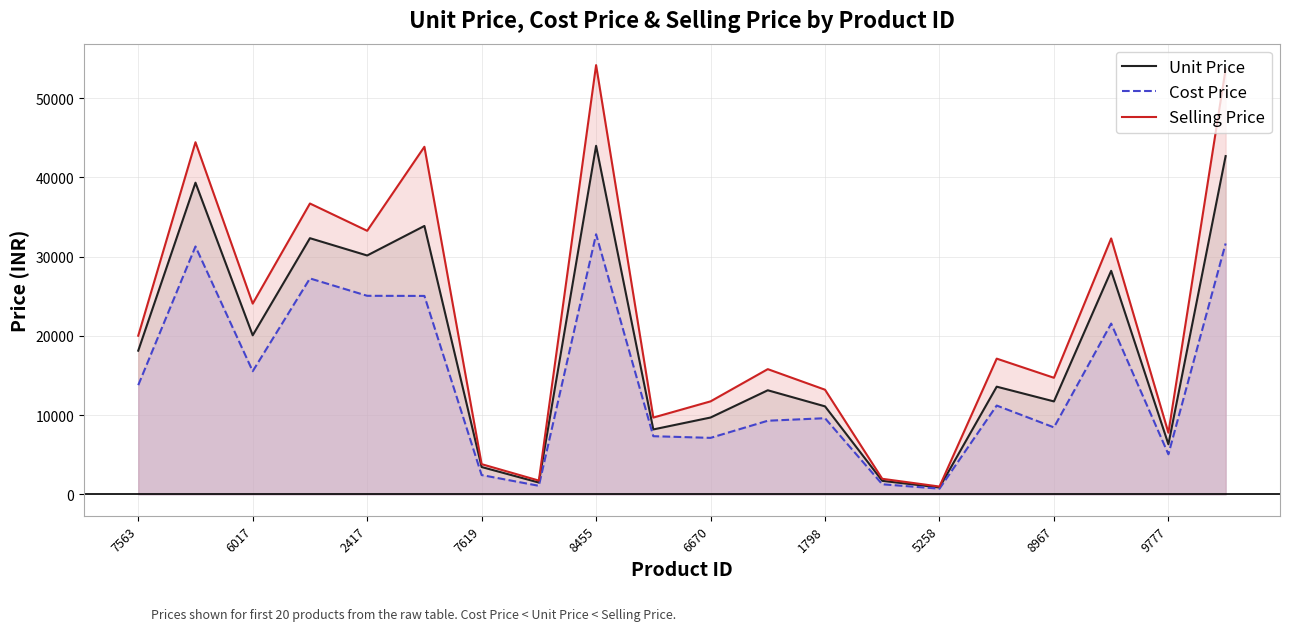

What is the maximum value shown in the chart?

54157.7